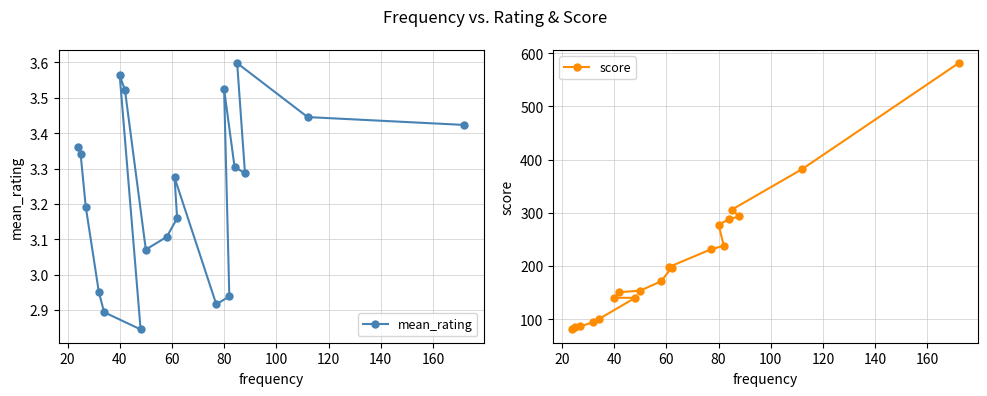

What is the lowest value of the score series?

80.6